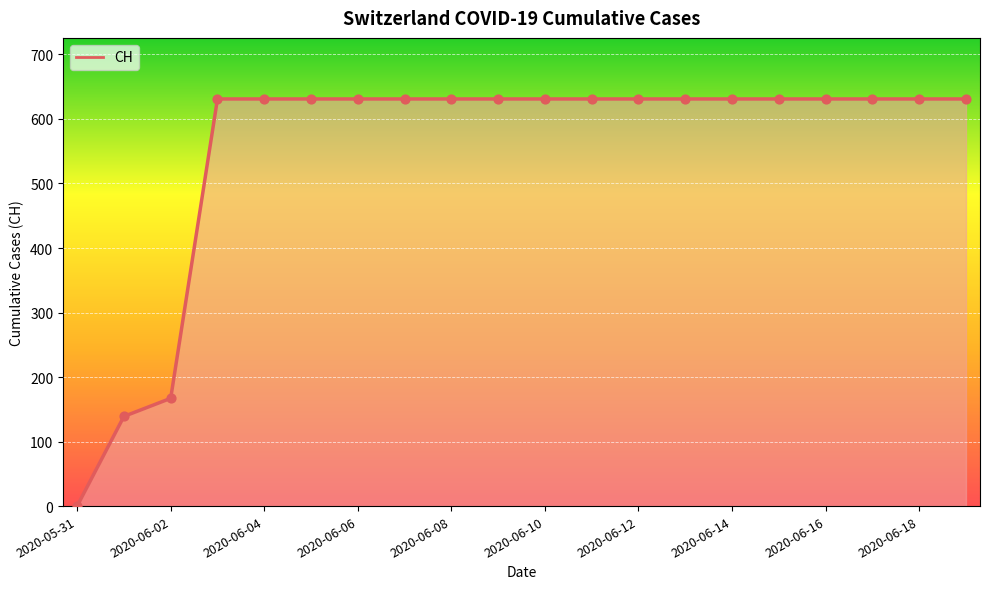

What is the difference between the maximum and minimum values?

631